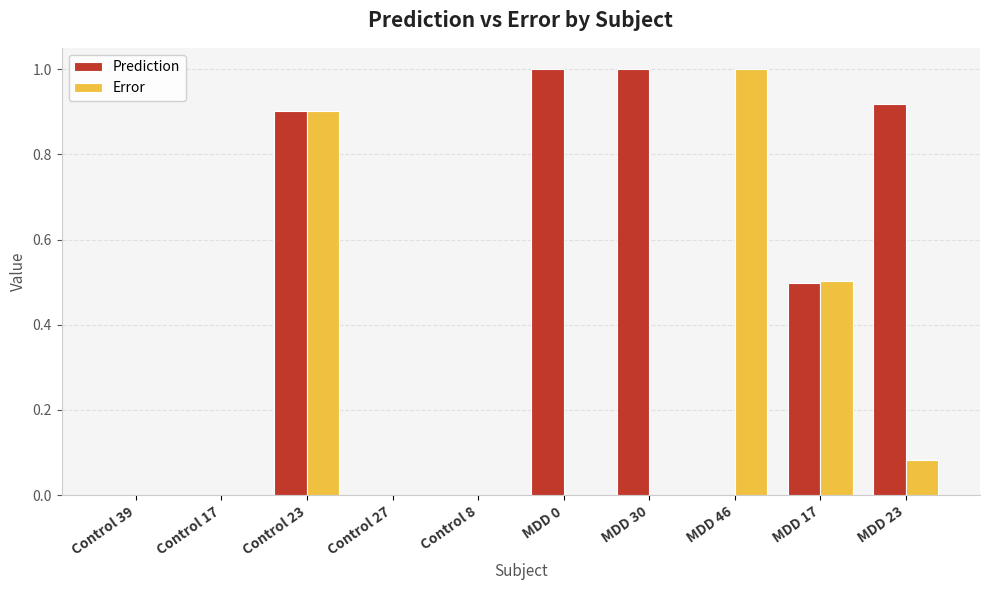

How many distinct data groups are displayed?

2